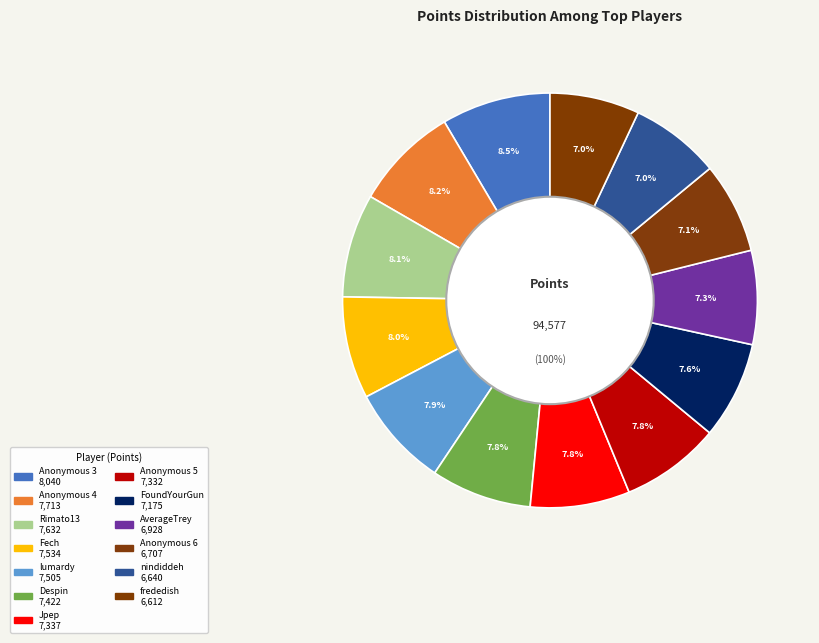

To the nearest percent, what is the combined percentage of nindiddeh and Fech?

15%